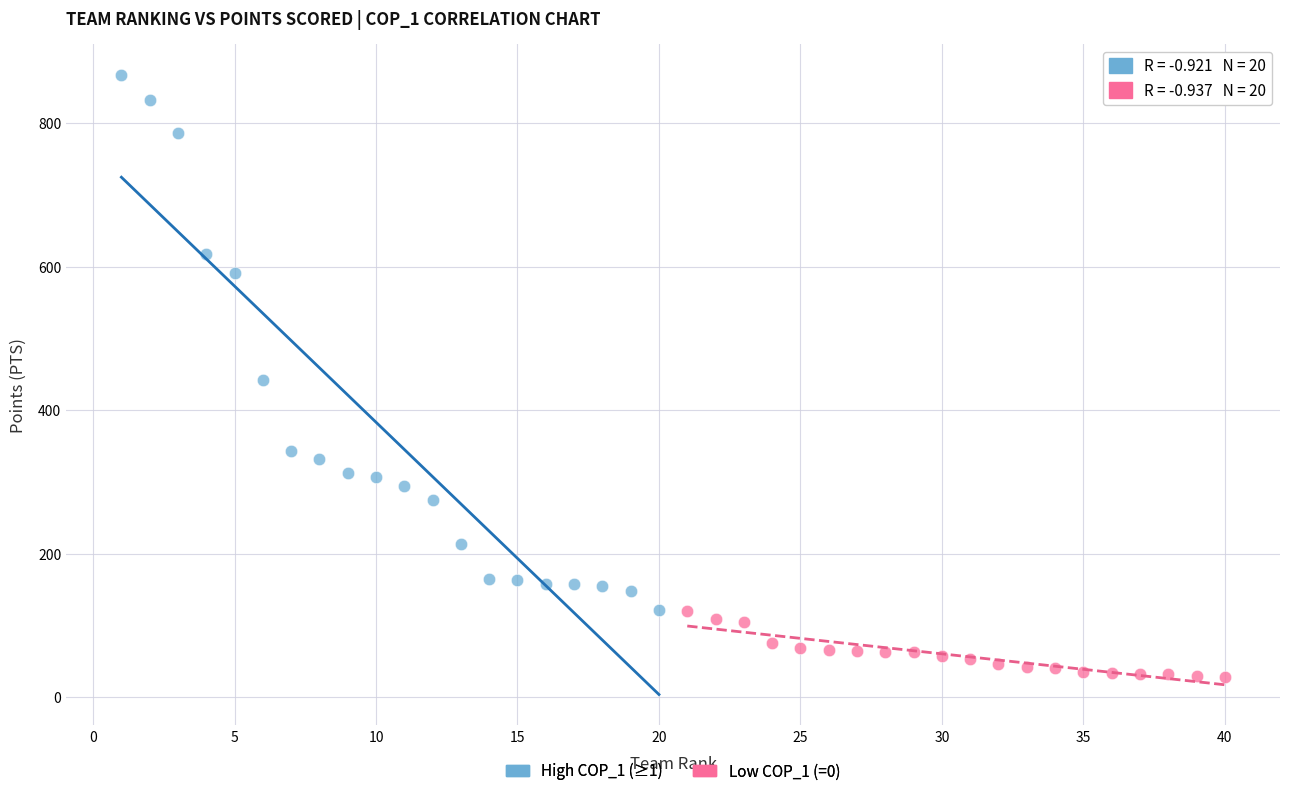

Which series contains the lowest Y value?

Low COP_1 (=0)